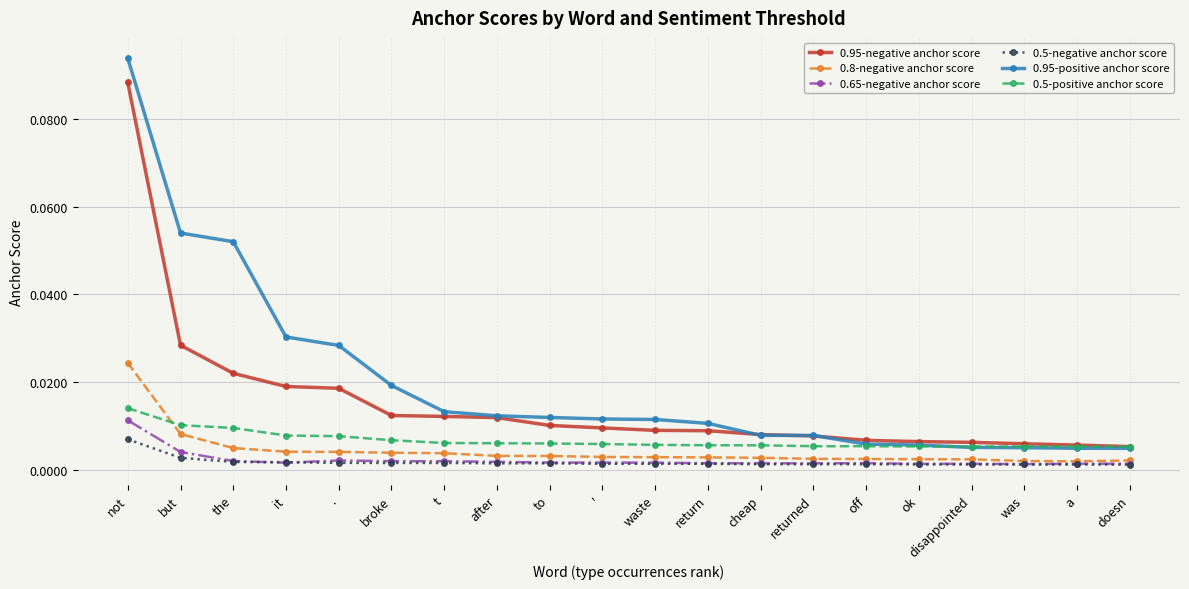

What is the label of the 13th point from the right?

after